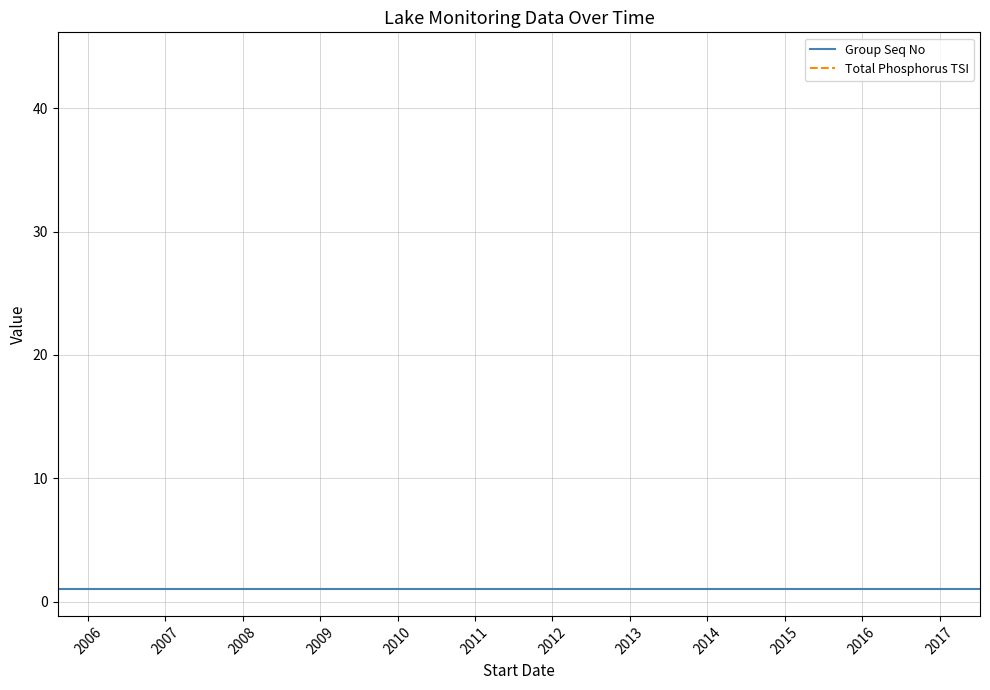

At how many categories does at least one series exceed 33?

1